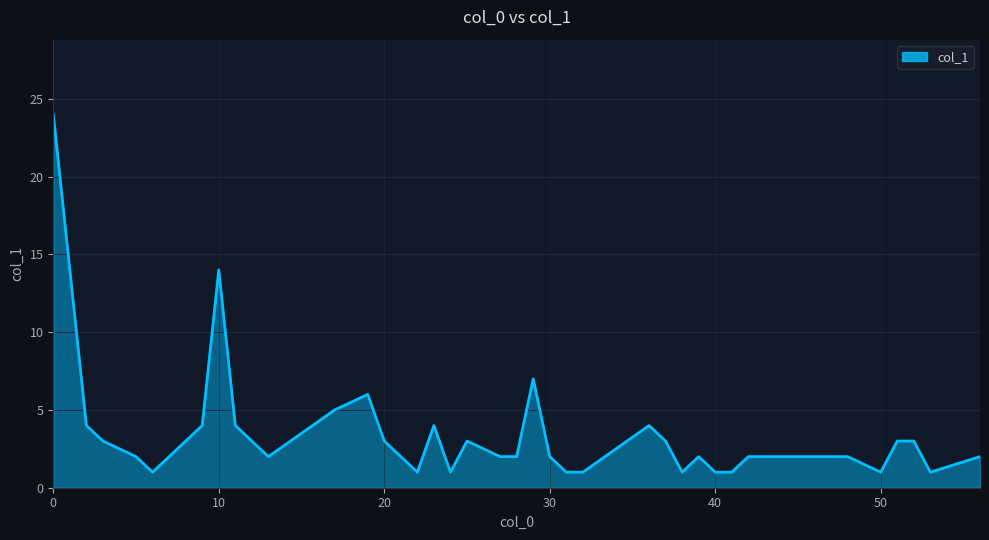

What is the minimum value shown in the chart?

1